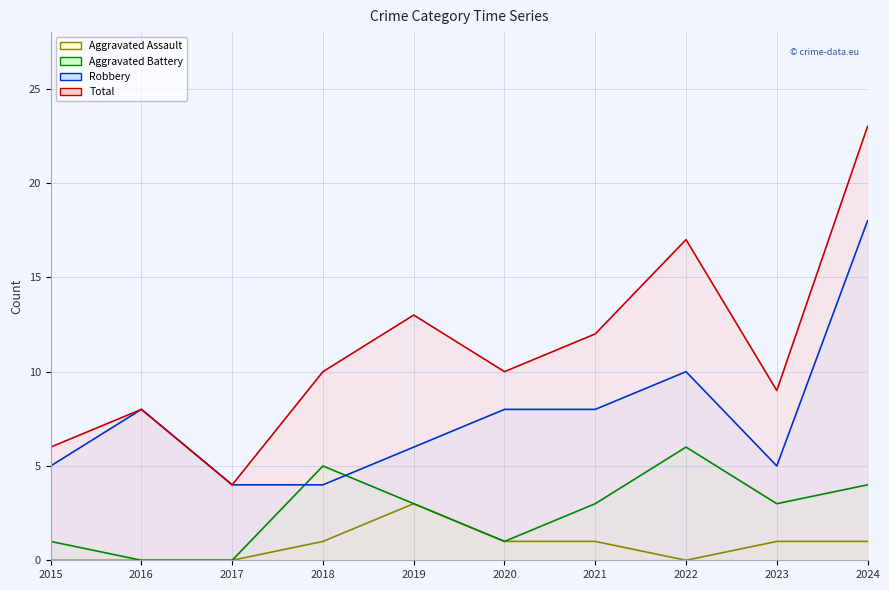

At 2018, list the series in order from largest to smallest.

Total, Aggravated Battery, Robbery, Aggravated Assault